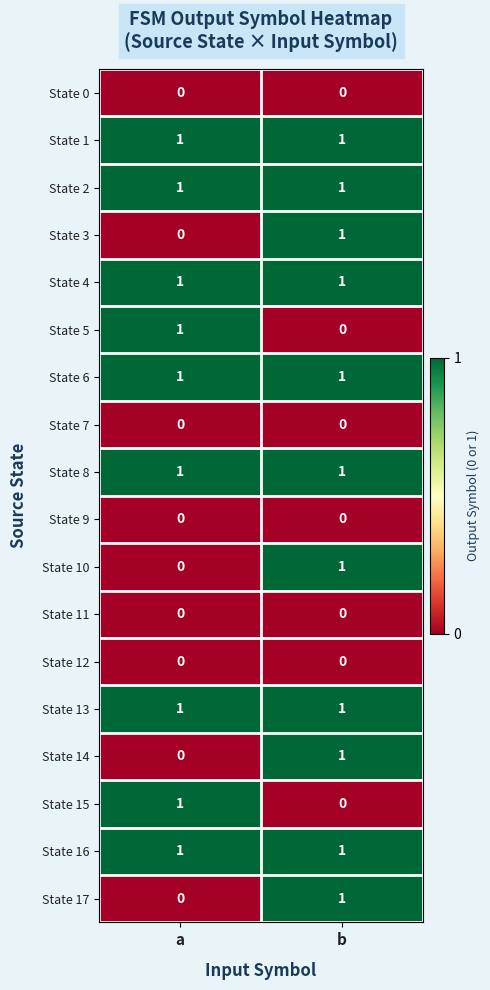

The value of State 11 at b is 0. True or false?

True